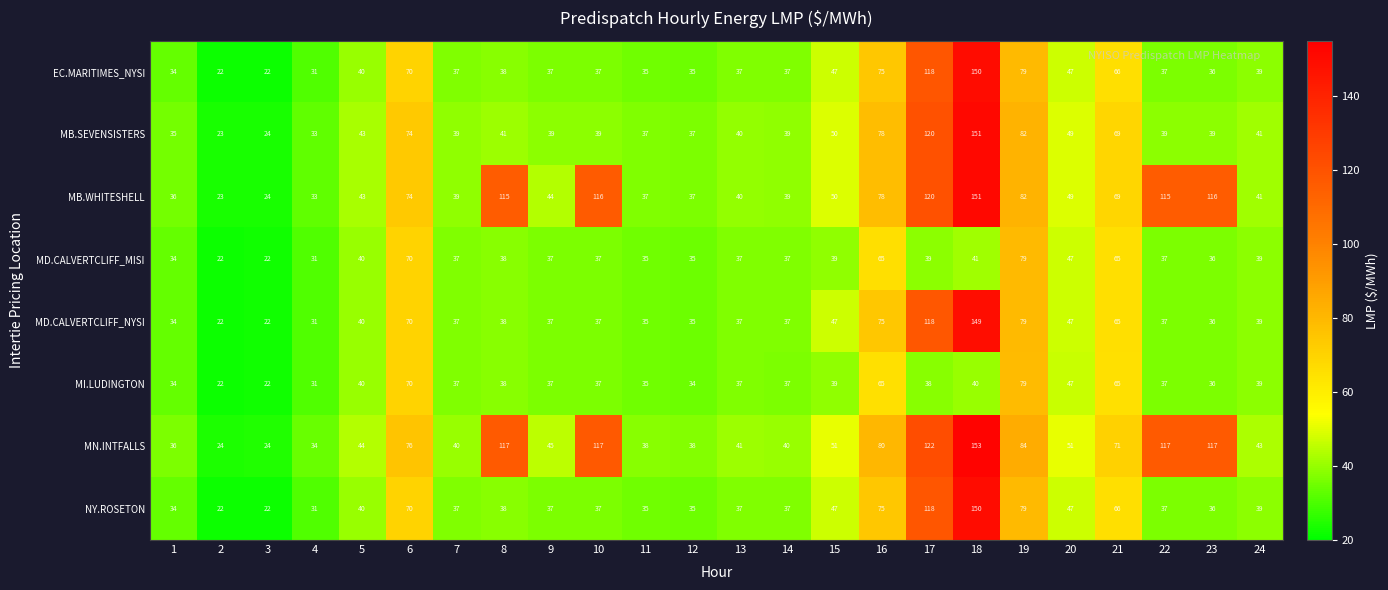

Which series has the largest total across all categories?

MN.INTFALLS